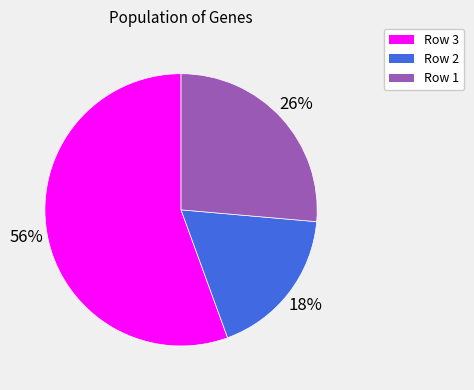

Count the number of slices in the pie.

3